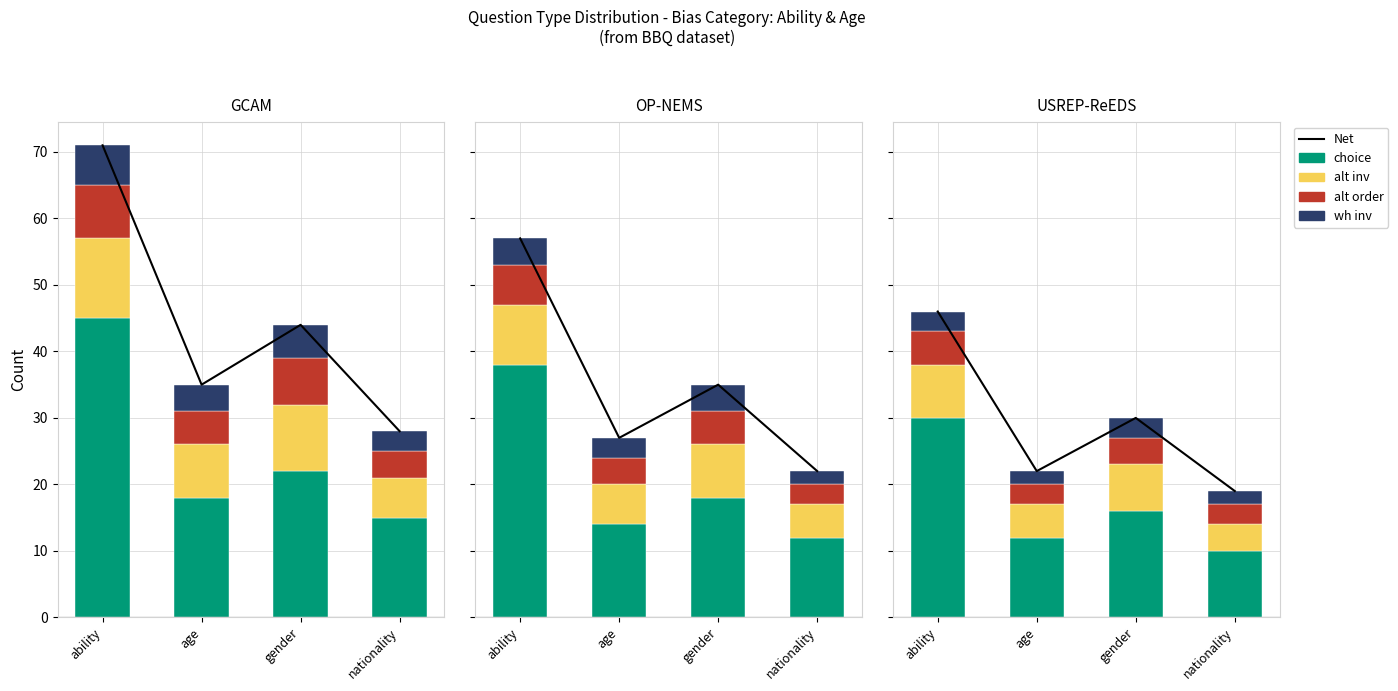

What are all the series names shown in the legend?

Net, choice, alt inv, alt order, wh inv